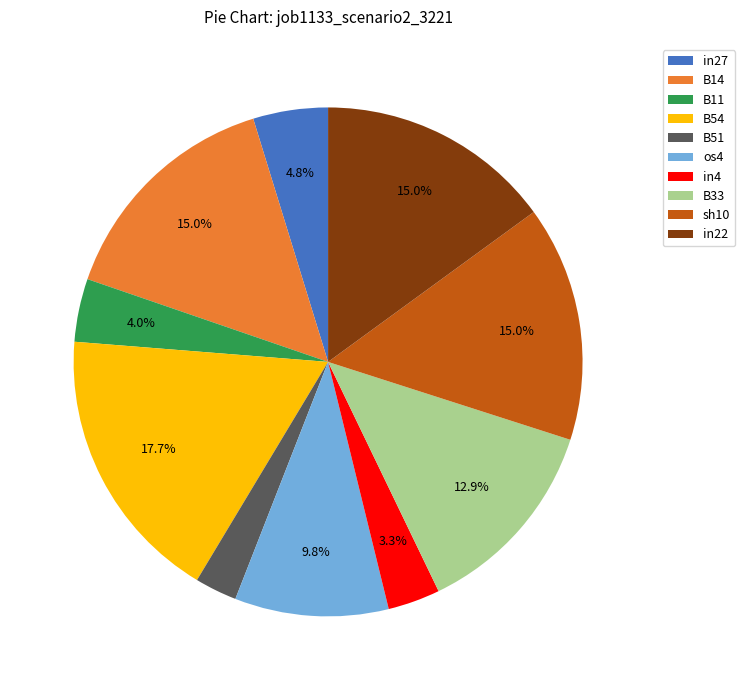

Which slice is the smallest?

B51